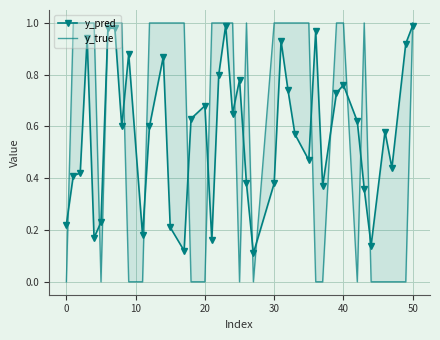

What is the value of the y_true point at the 9th from the left?

1.0